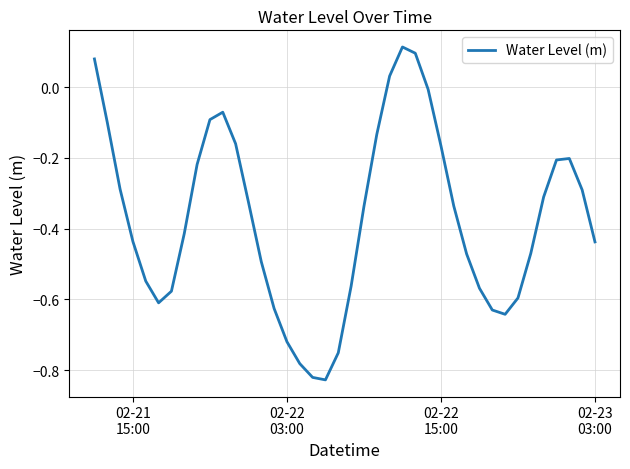

What is the difference between the maximum and minimum values?

0.9